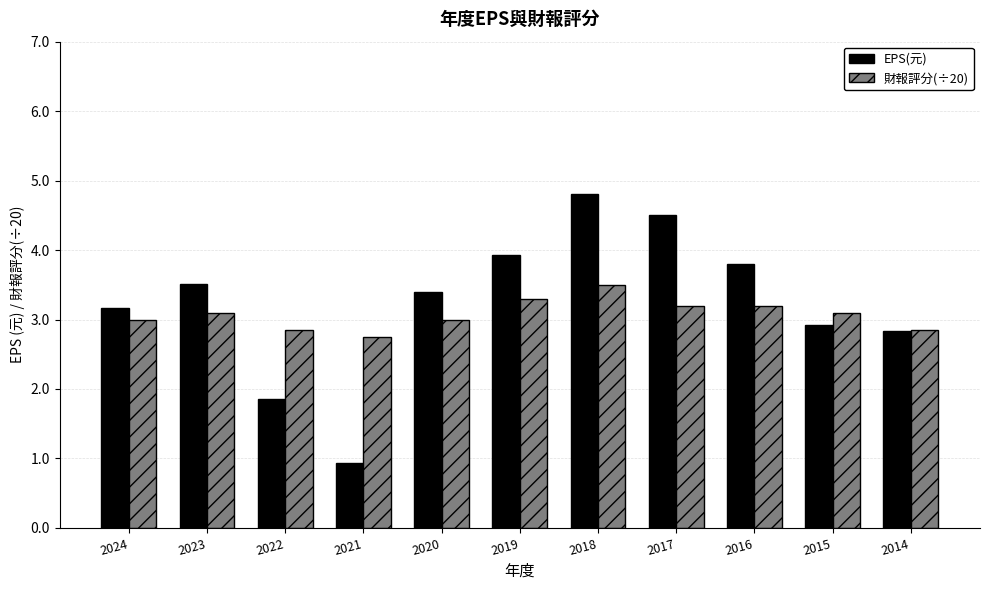

What is the approximate value of 財報評分(÷20) at 2023?

3.1